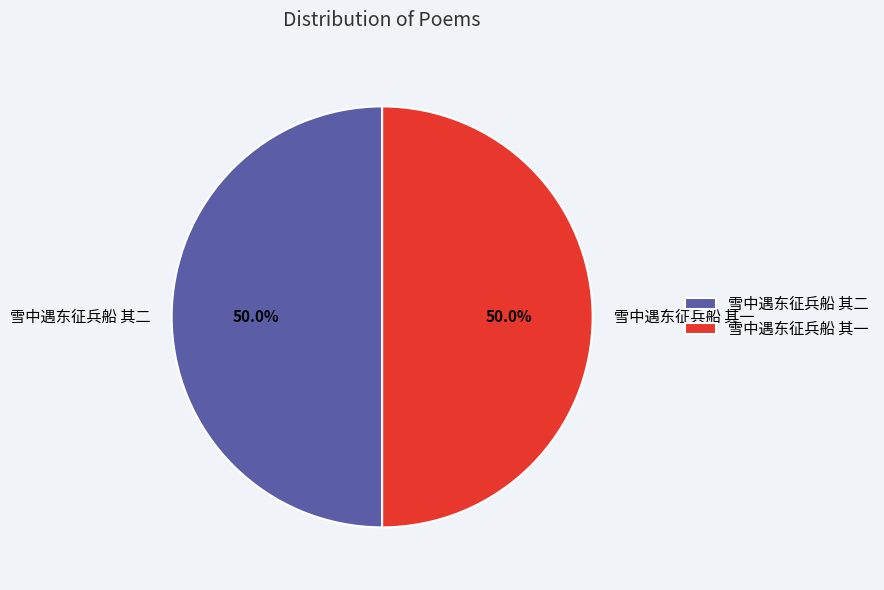

What is the ratio of the value at 雪中遇东征兵船 其一 to the value at 雪中遇东征兵船 其二?

1.0